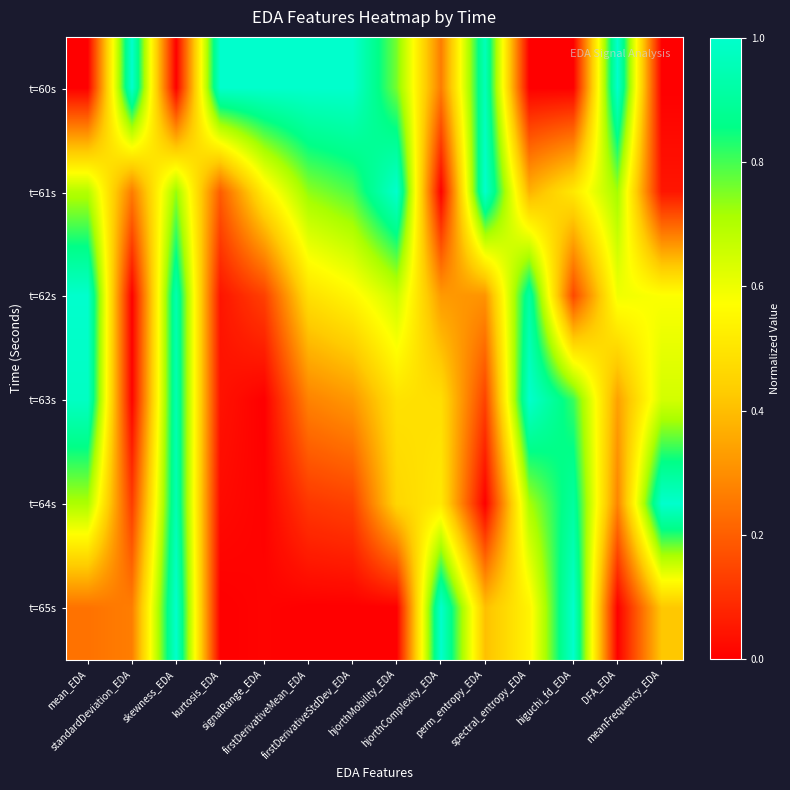

What is the greatest value displayed?

1.0